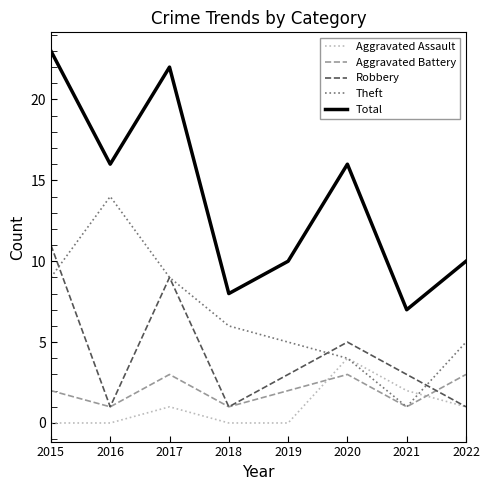

How many categories are shown in the chart?

8